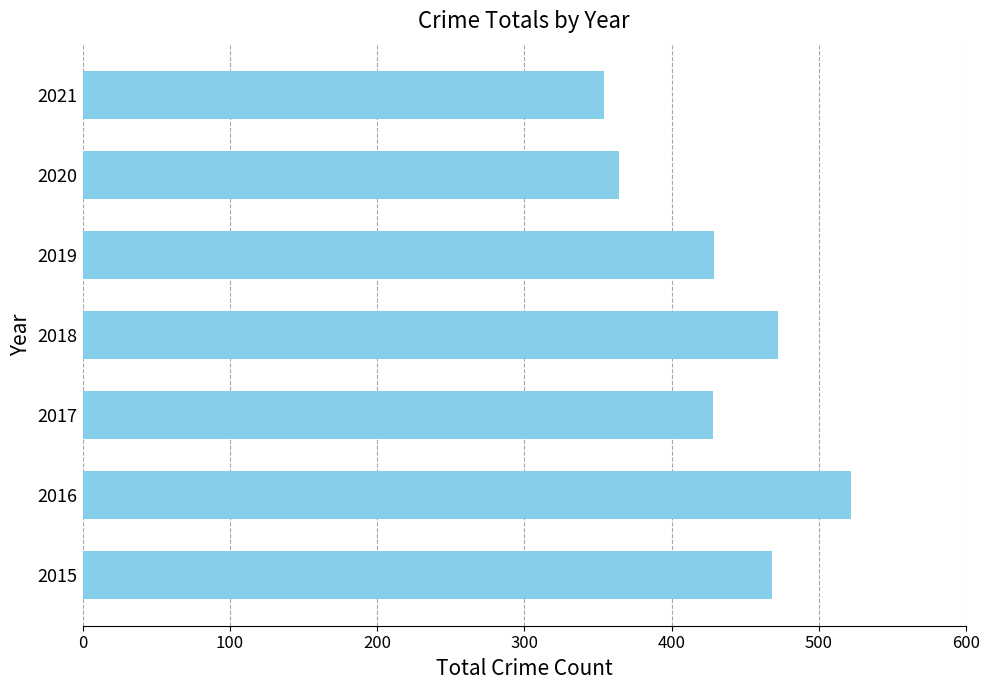

What is the approximate value at 2016?

522